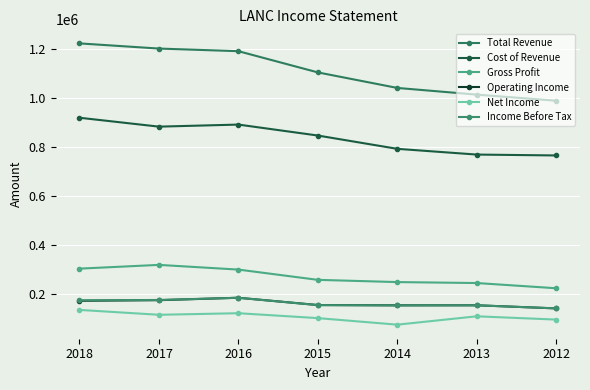

Read the Income Before Tax value at 2015.

154600